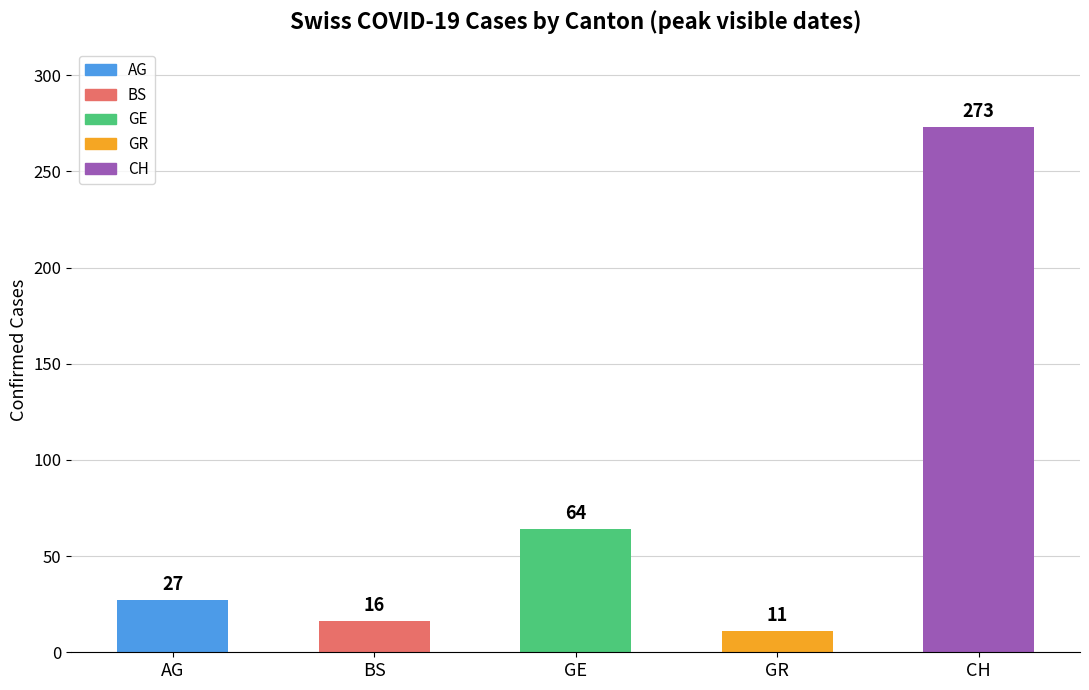

Does the chart contain stacked bars?

No